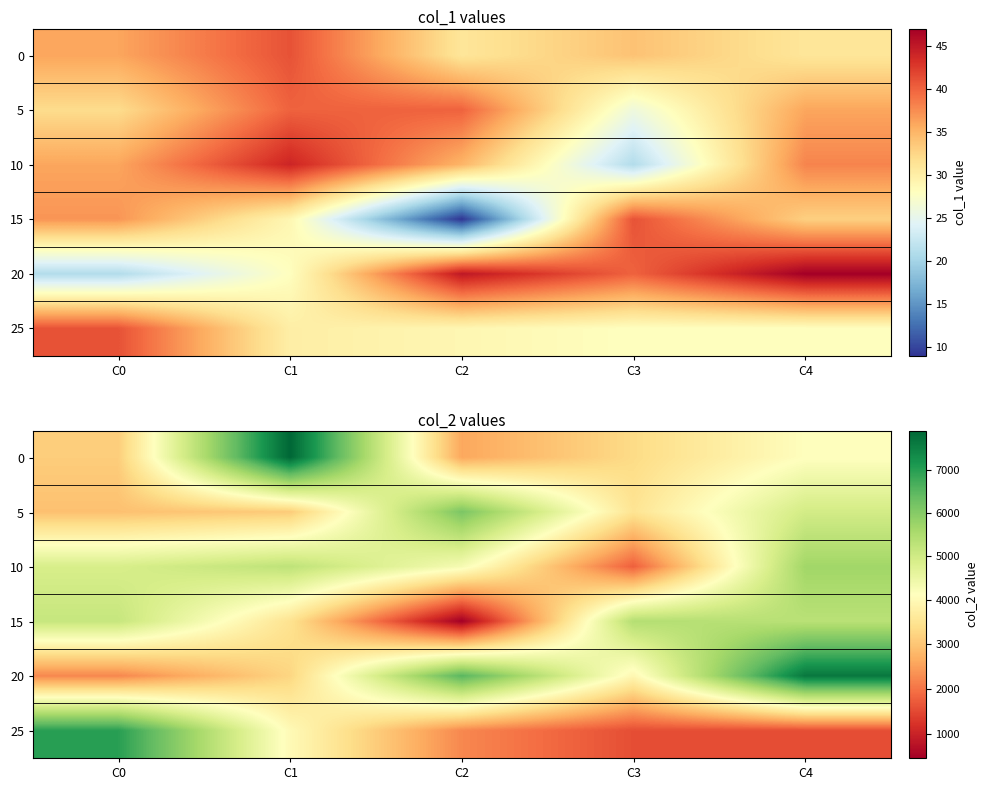

Which category has the lowest value in the 20 series?

C0